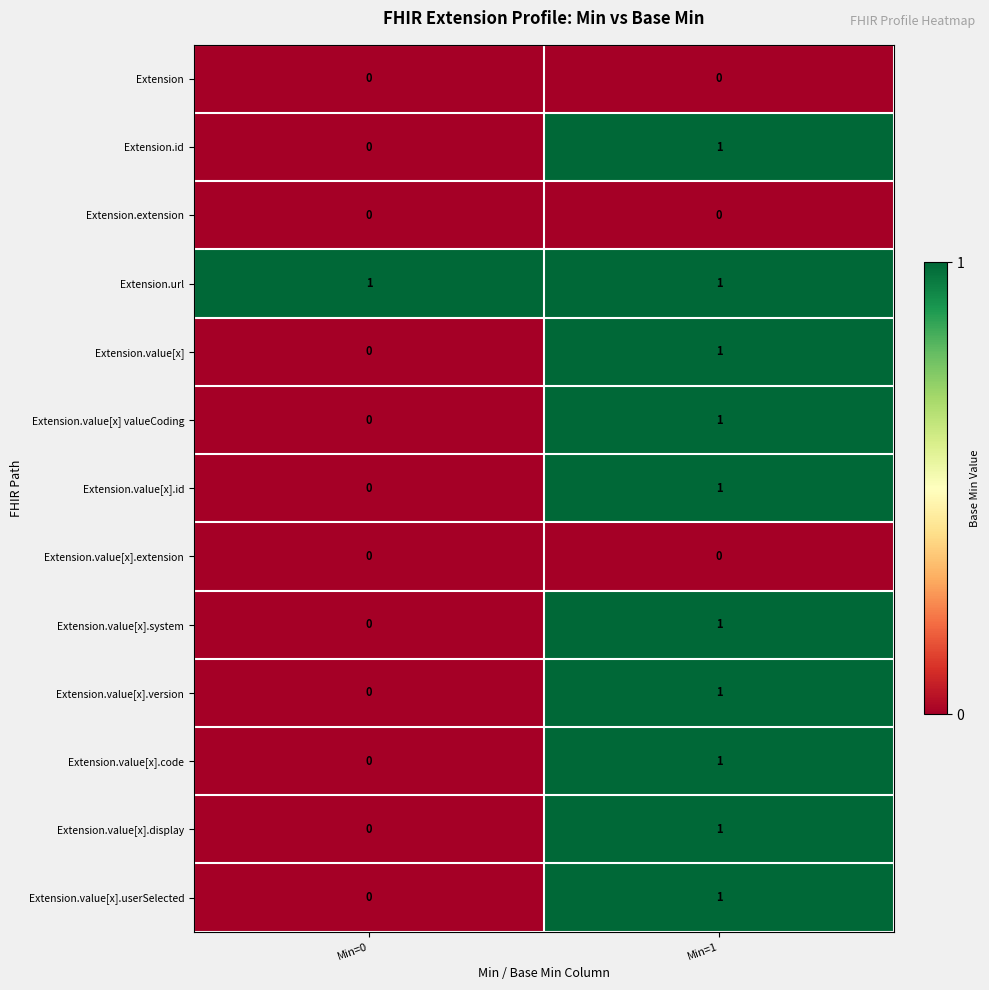

True or false: Extension.id has a value of 0 at Min=0.

True